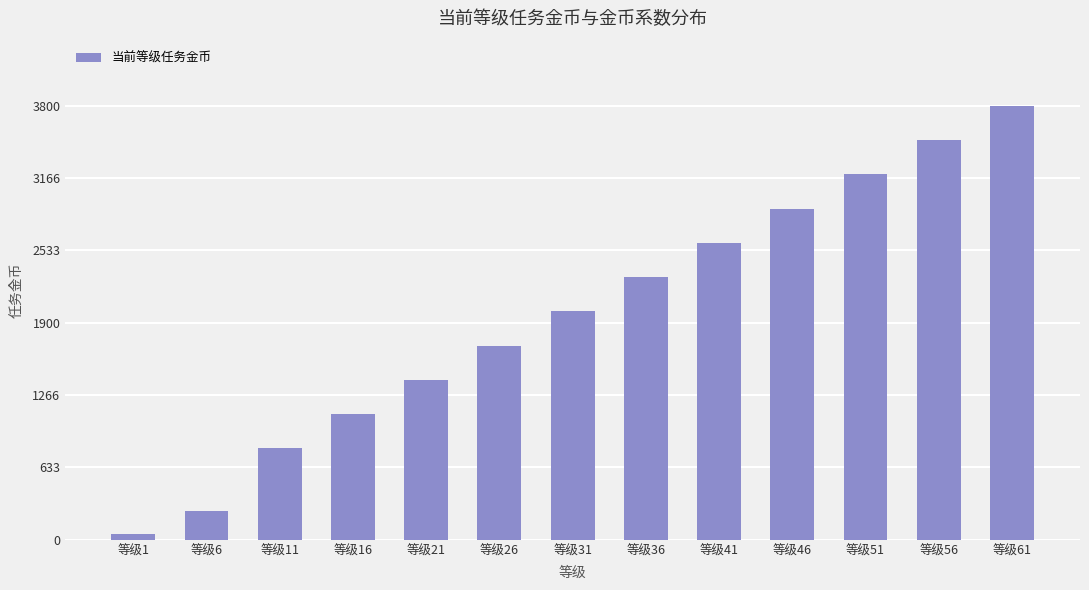

Reading left to right, list all the values displayed in this chart.

等级1=50	等级6=250	等级11=800	等级16=1100	等级21=1400	等级26=1700	等级31=2000	等级36=2300	等级41=2600	等级46=2900	等级51=3200	等级56=3500	等级61=3800